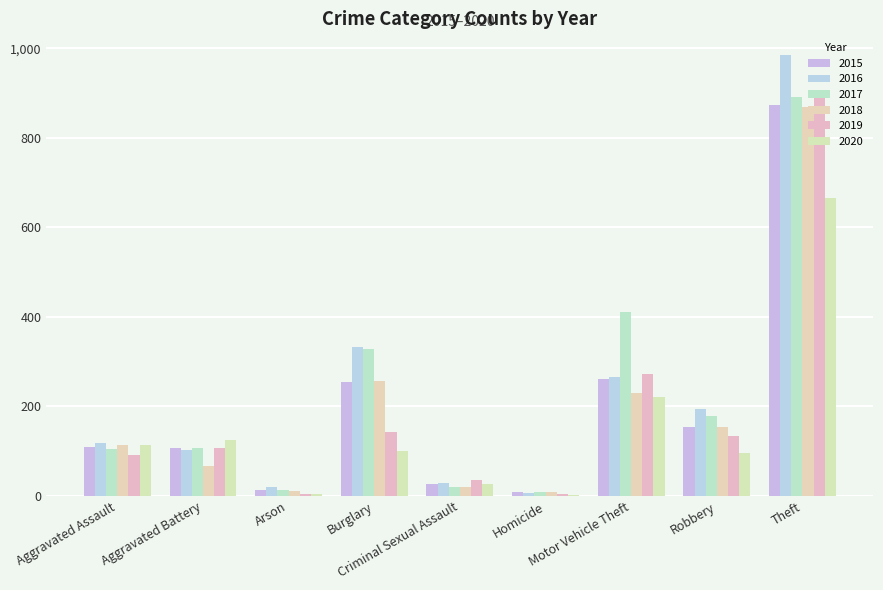

The 2017 series shows 21 at Criminal Sexual Assault. True or false?

True